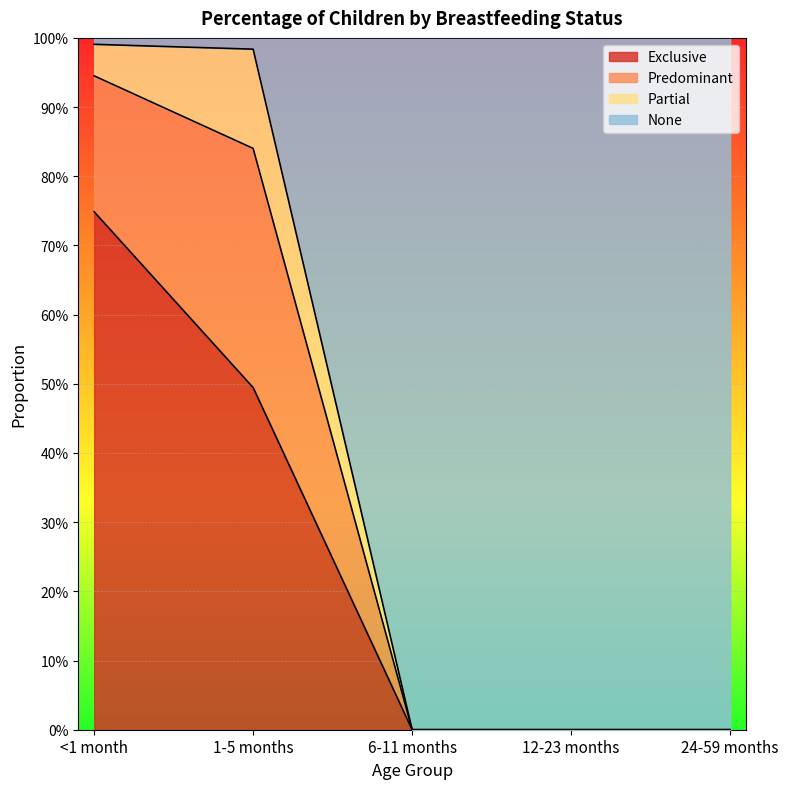

What is the maximum value shown in the chart?

1.0